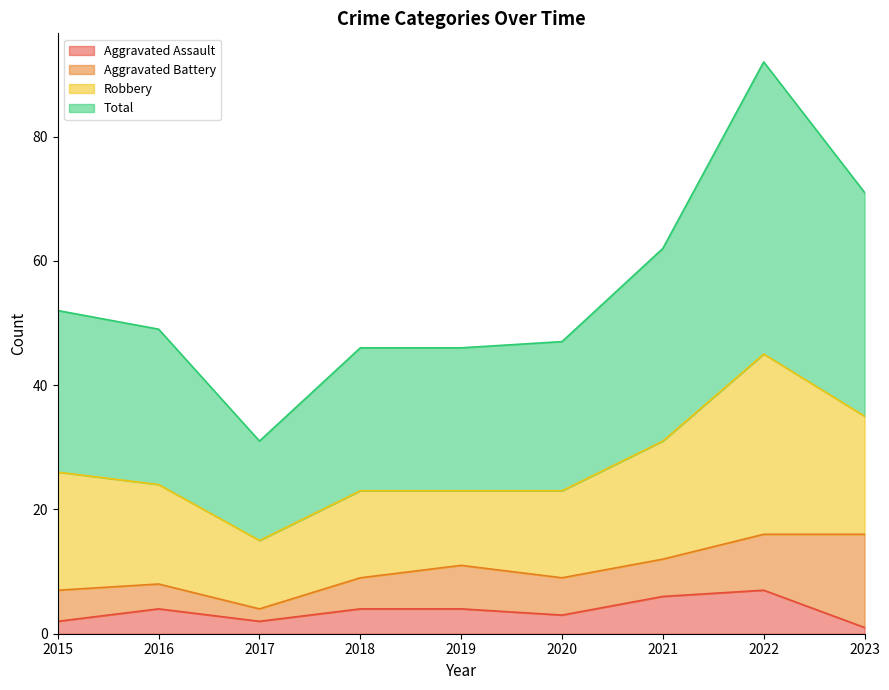

What is the value of the Total point at the 1st from the left?

52